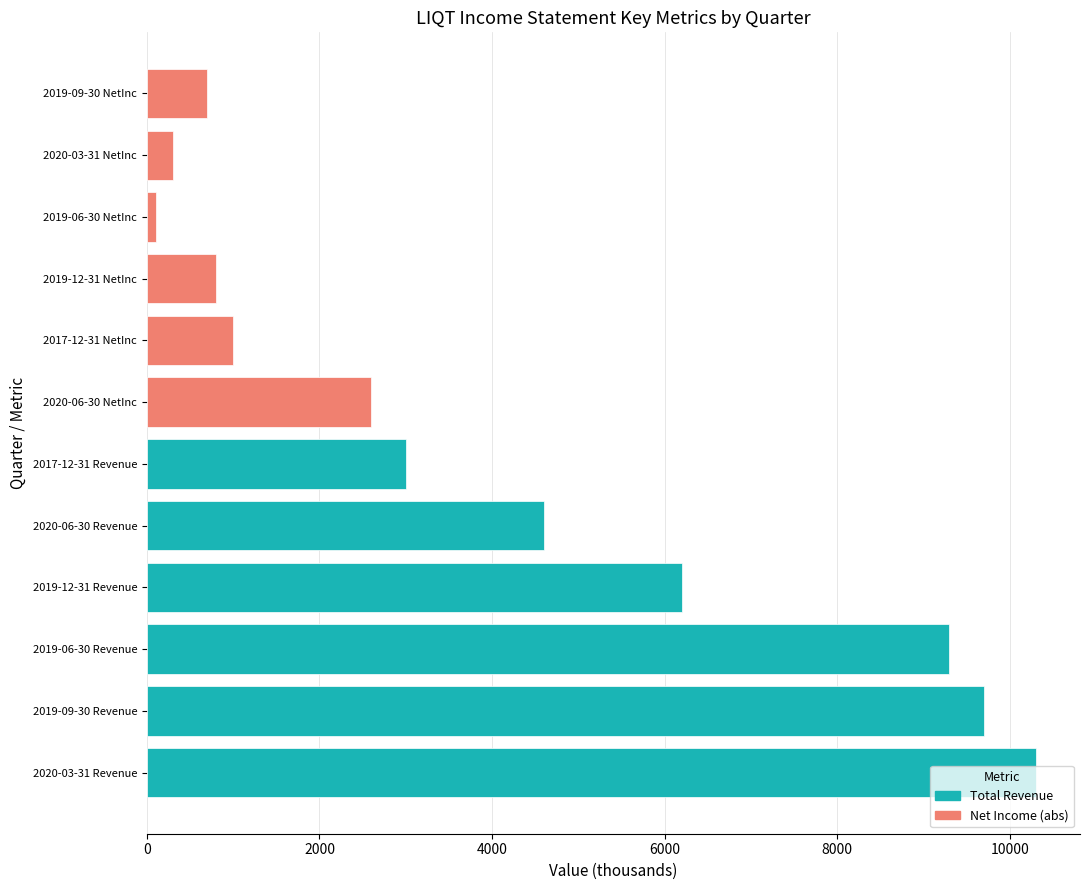

Where is the data nearest to the value 5200?

2020-06-30 Revenue